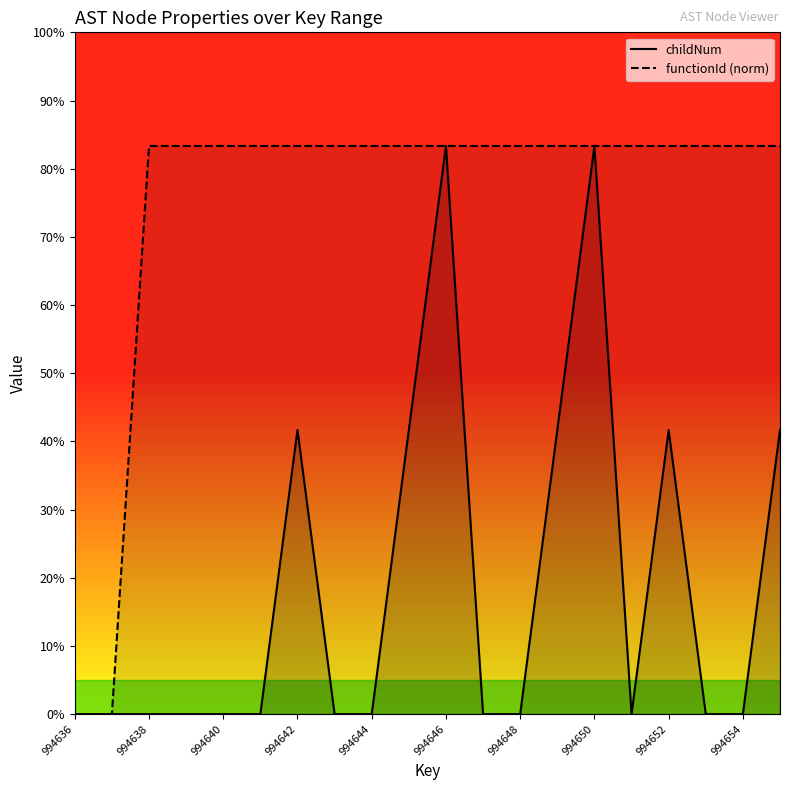

How many lines are shown in the chart?

2